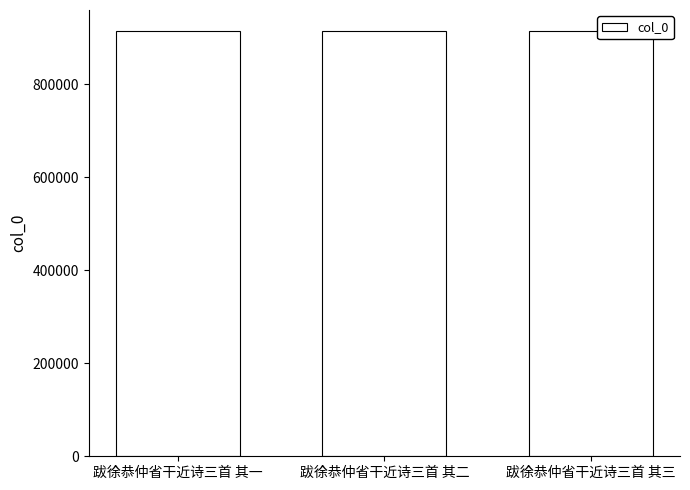

What is the smallest value displayed?

913690